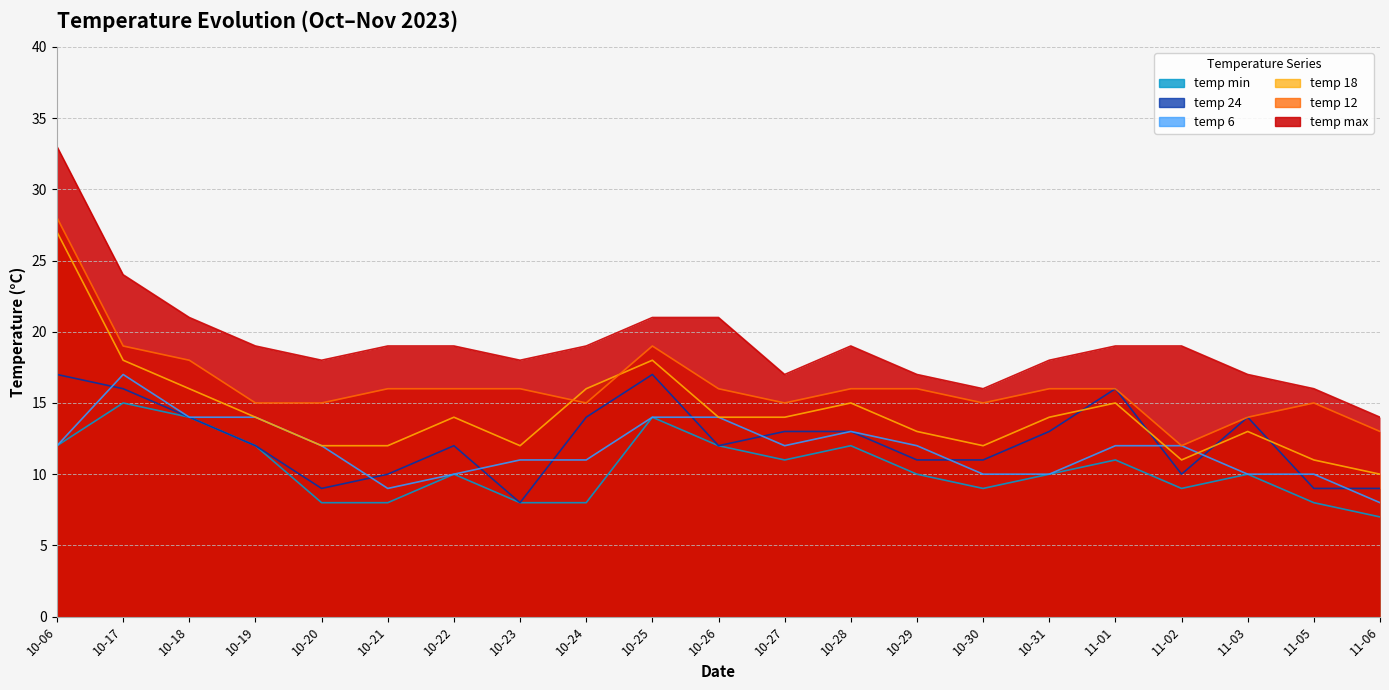

The value of temp_max at 10-31 is 18. True or false?

True